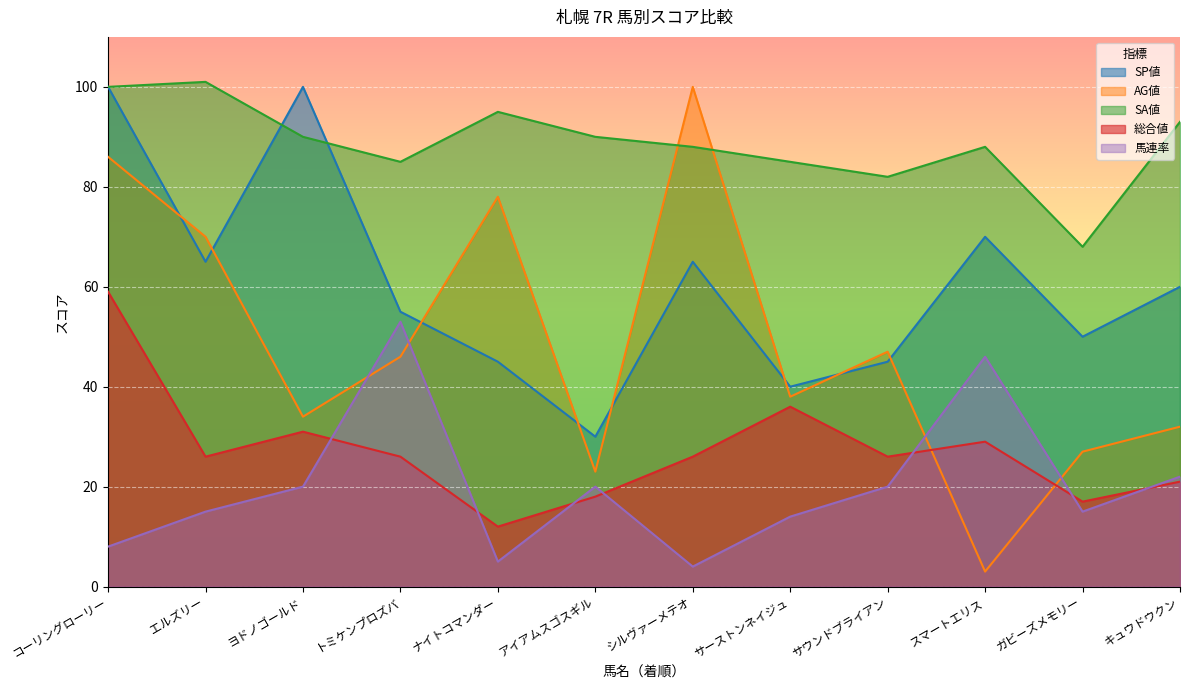

Between エルズリー and スマートエリス, which series saw the biggest shift?

AG値